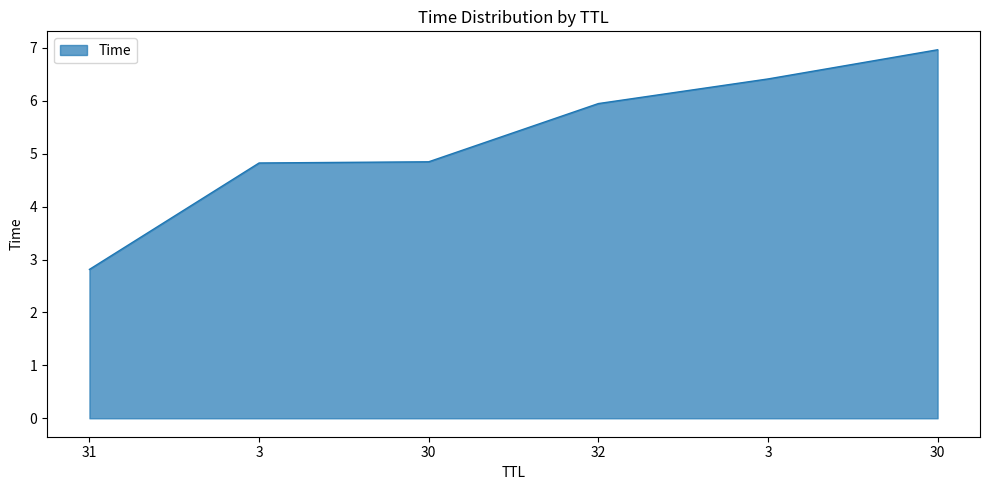

Approximately how many times larger is the value at 30 compared to 30?

1.4